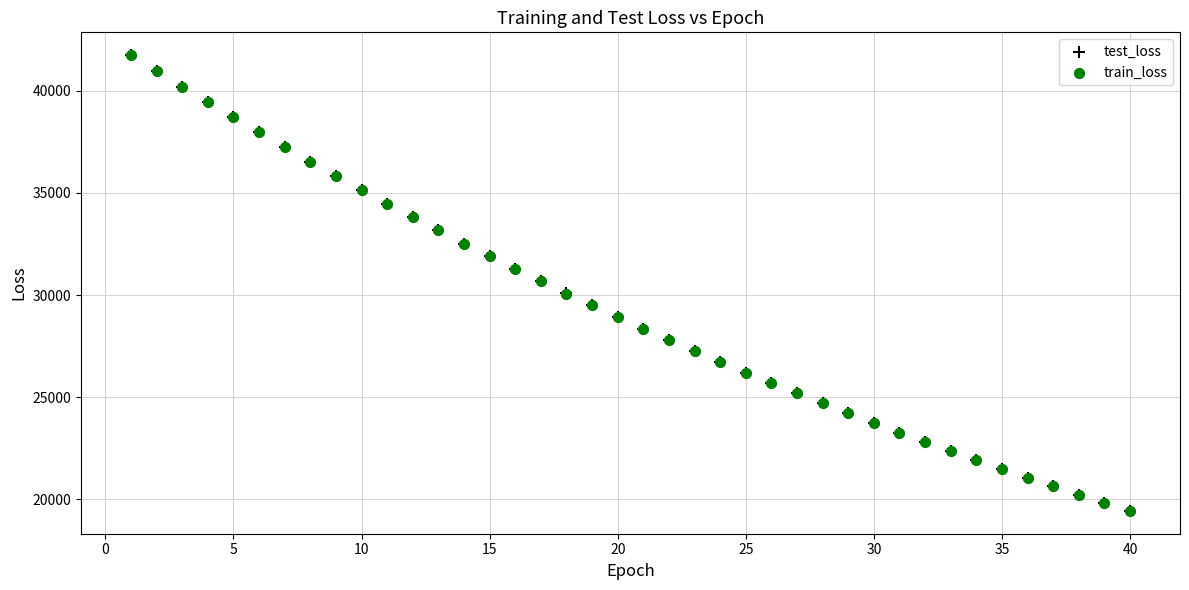

Which series has the widest spread of Y values?

test_loss